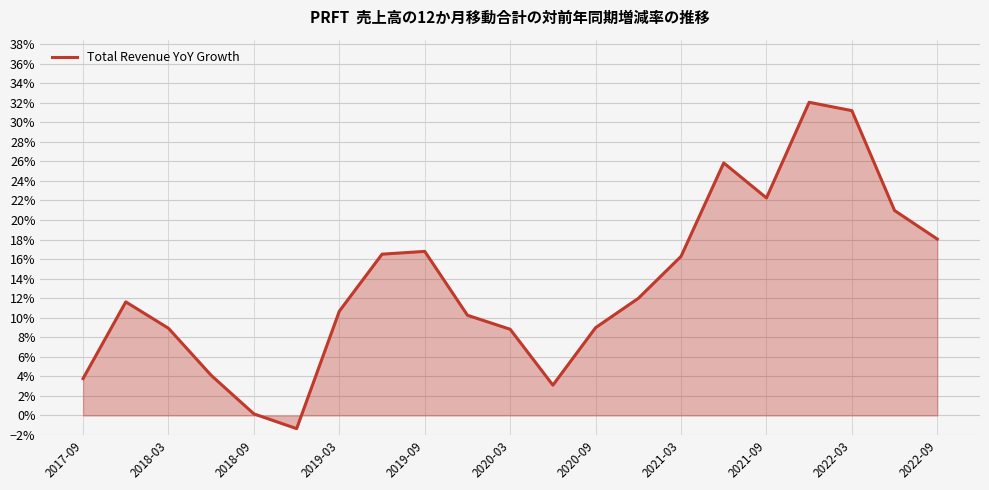

What is the average value?

0.1